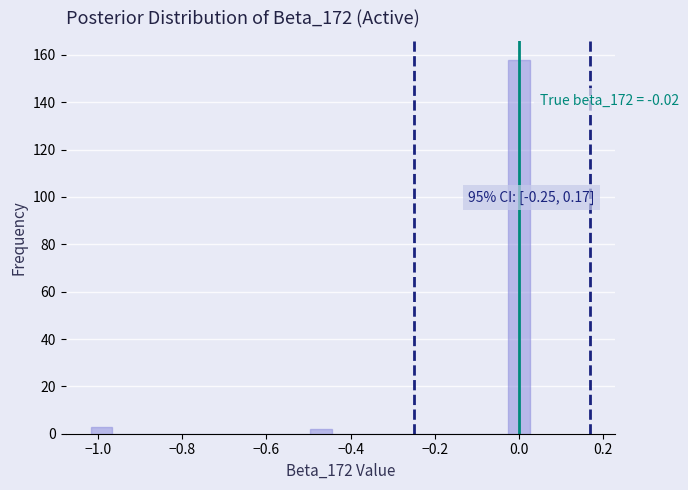

Around what value on the x-axis is the tallest bar? Give the approximate position of its centre, as read against the axis.

0.00